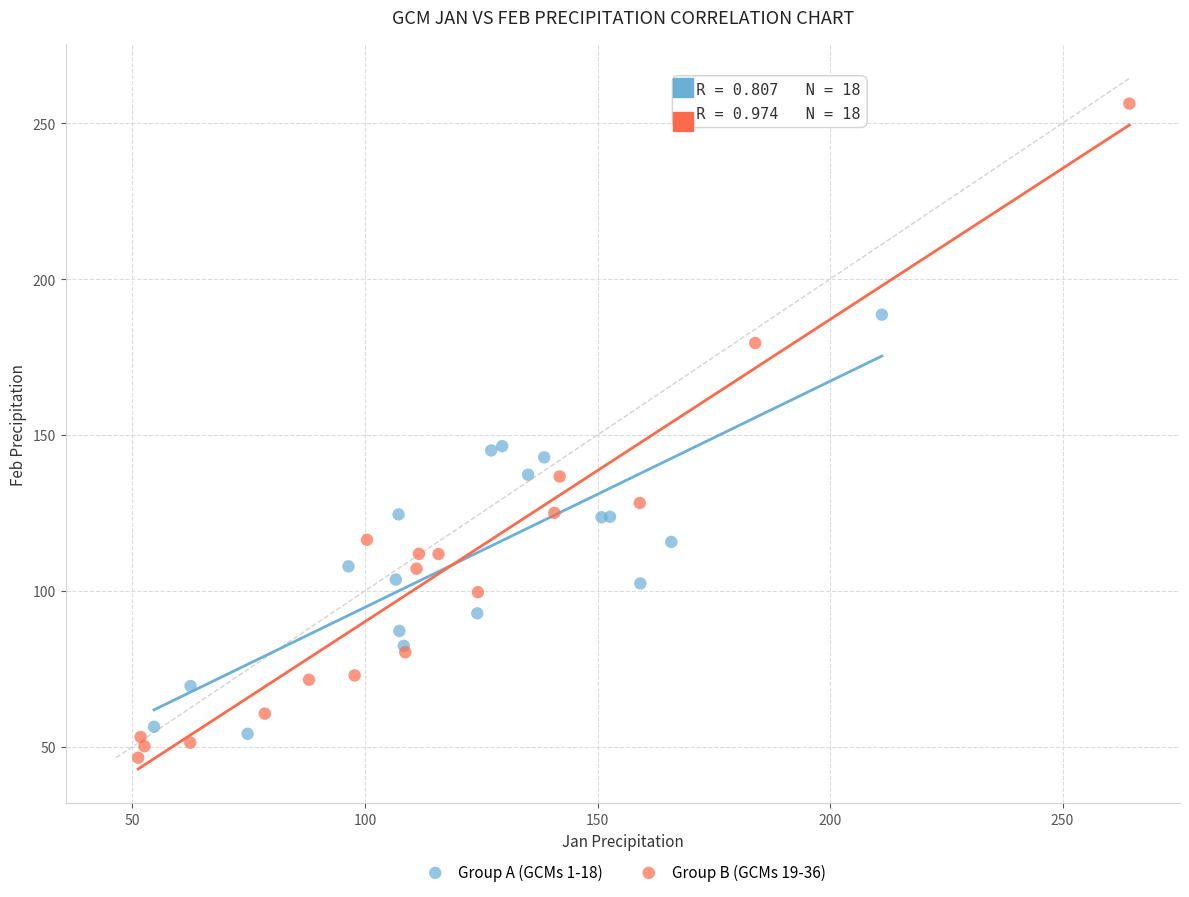

Which series has the widest spread of Y values?

Group B (GCMs 19-36)